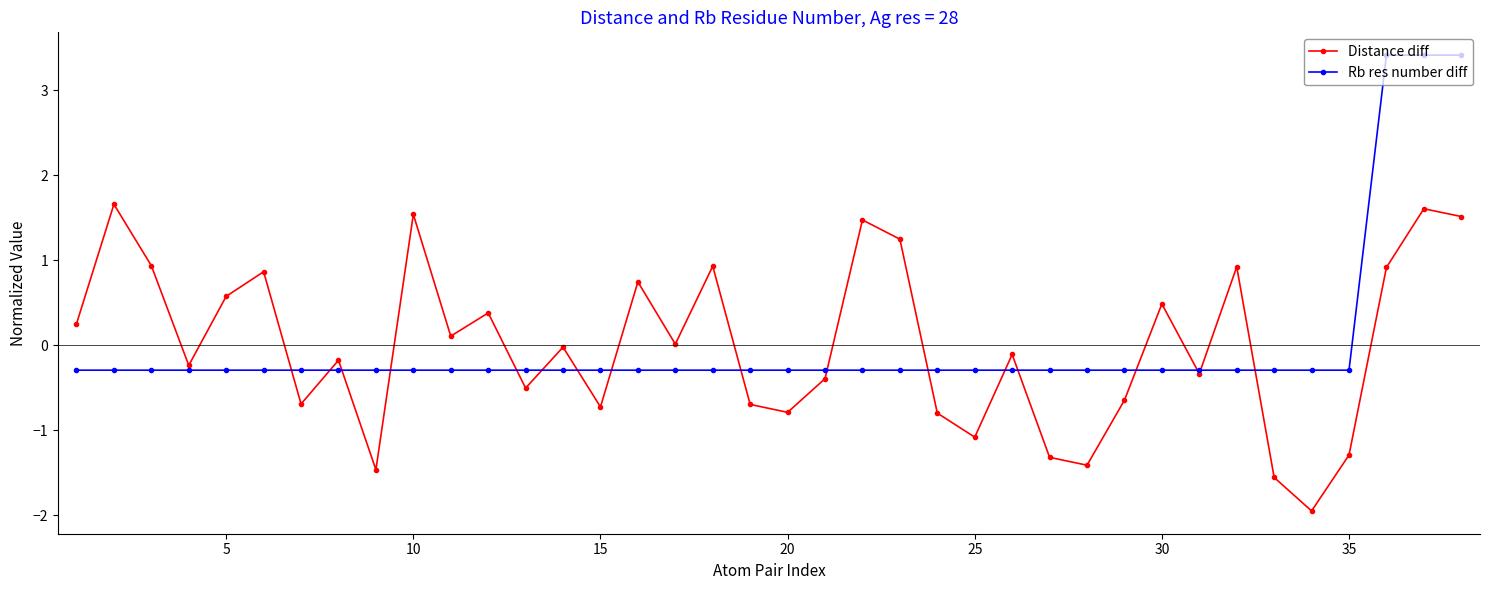

What is the minimum value shown in the chart?

-1.9